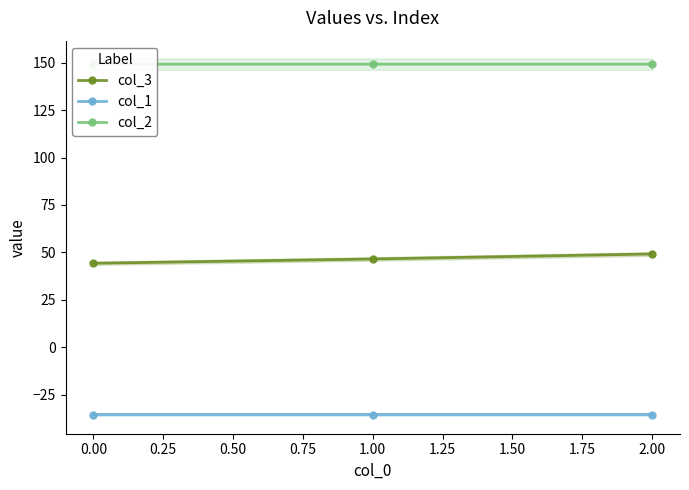

What is the average value of the col_2 series?

149.2